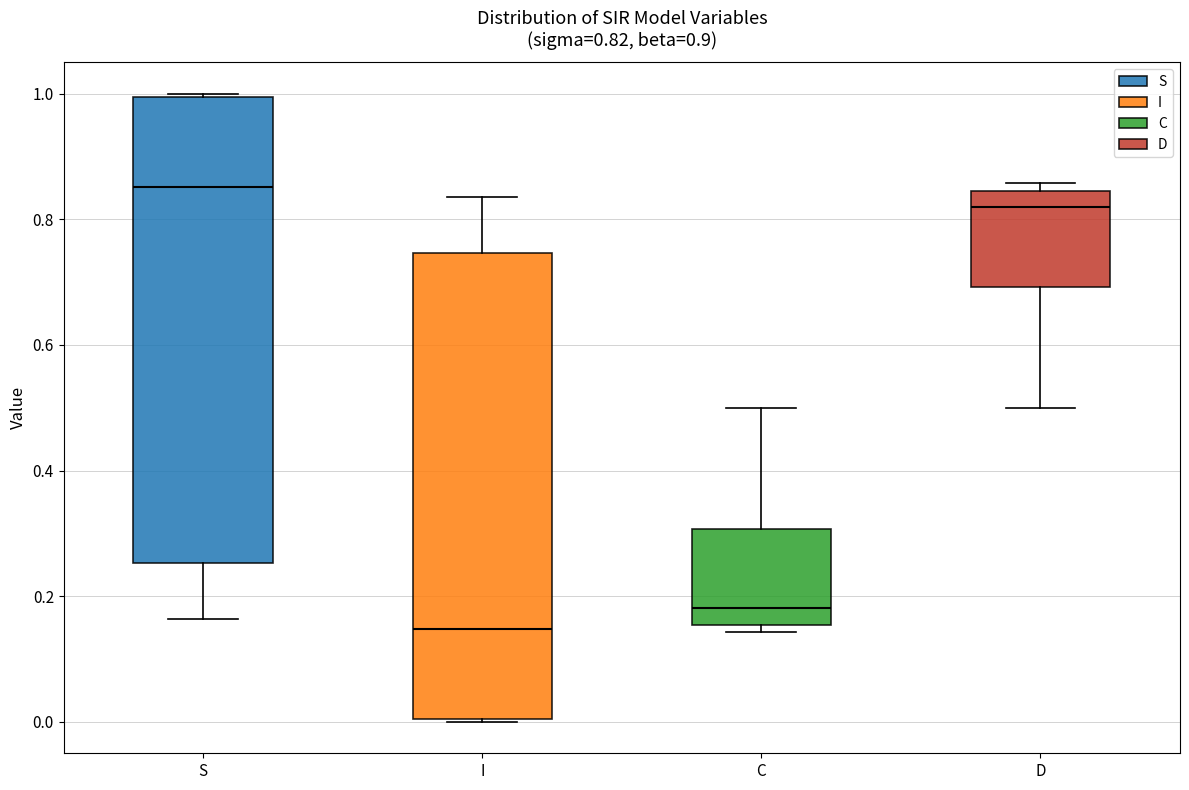

Which box has the highest median line?

S